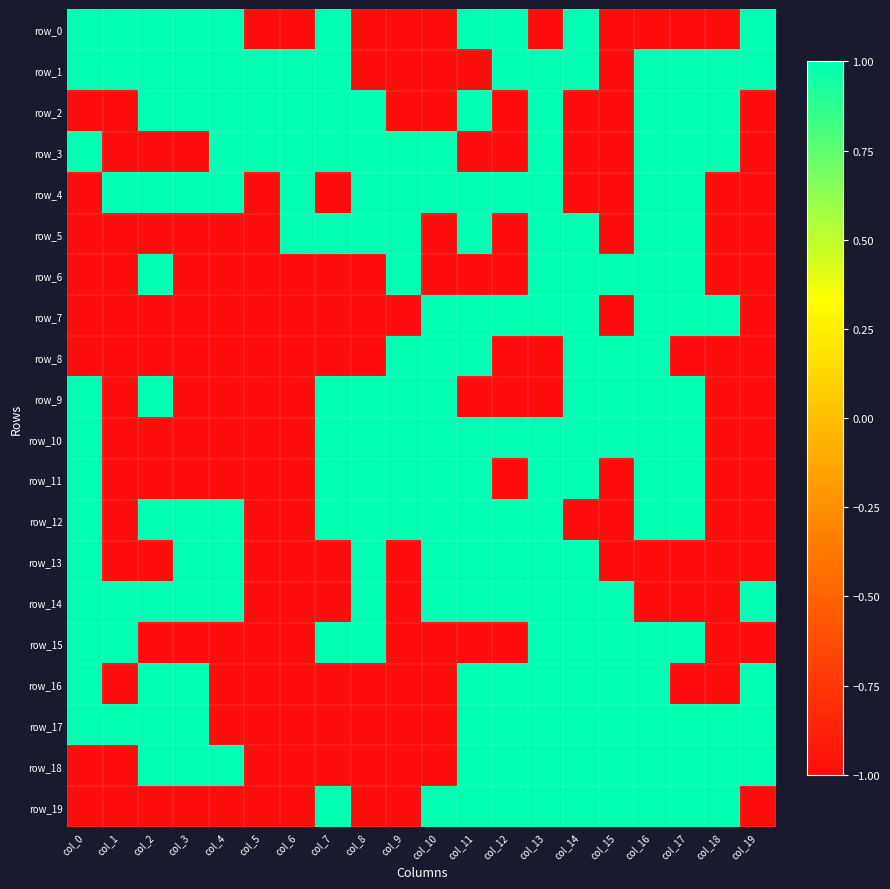

At how many categories does at least one series exceed 0?

20